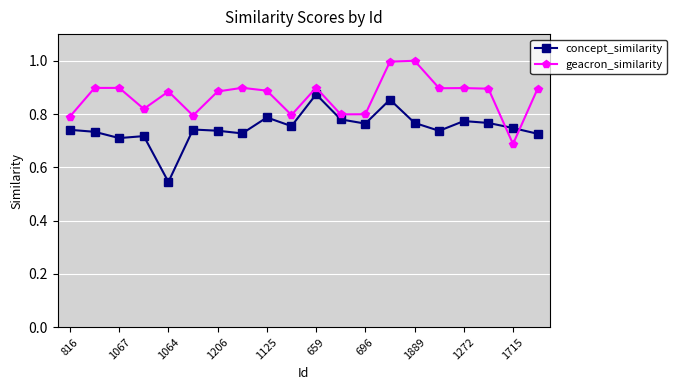

True or false: concept_similarity has more than 0 interior local peaks.

True